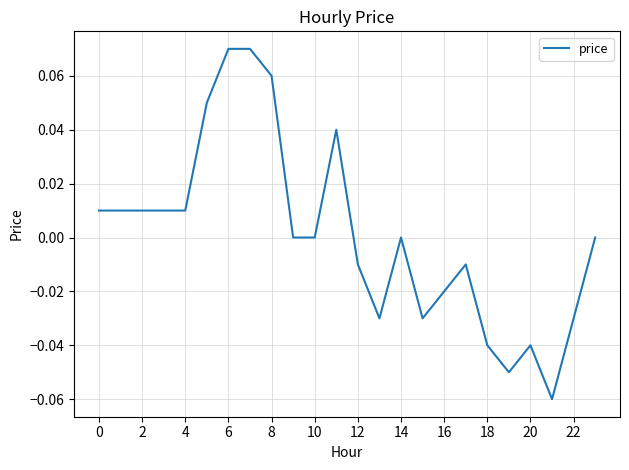

How many lines are shown in the chart?

1